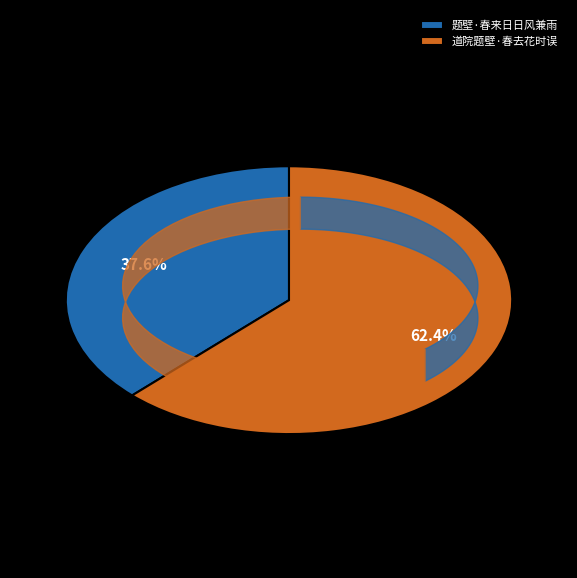

Which category accounts for the majority?

道院题壁·春去花时误